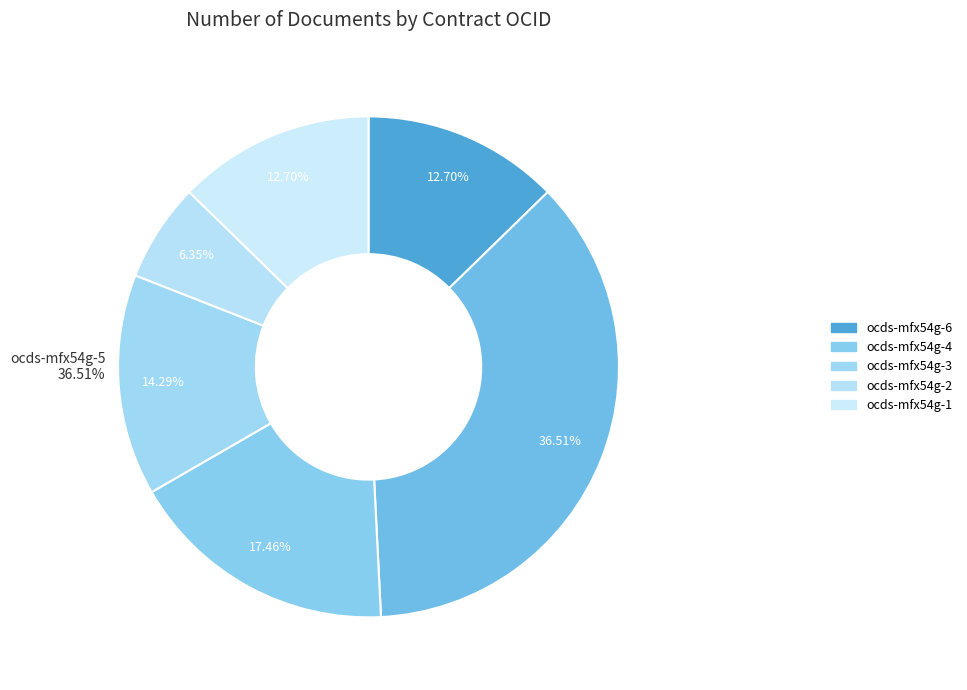

To the nearest percent, what is the combined percentage of ocds-mfx54g-2 and ocds-mfx54g-4?

24%